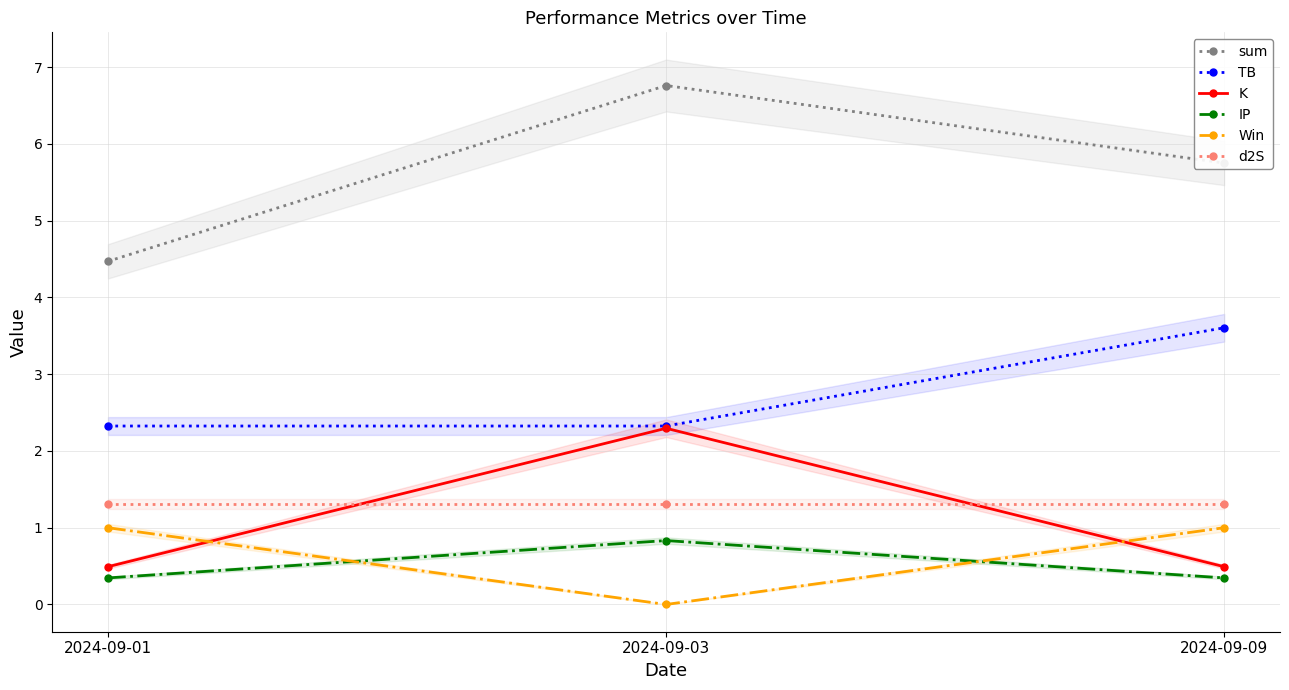

How many TB values are between 2 and 3?

2